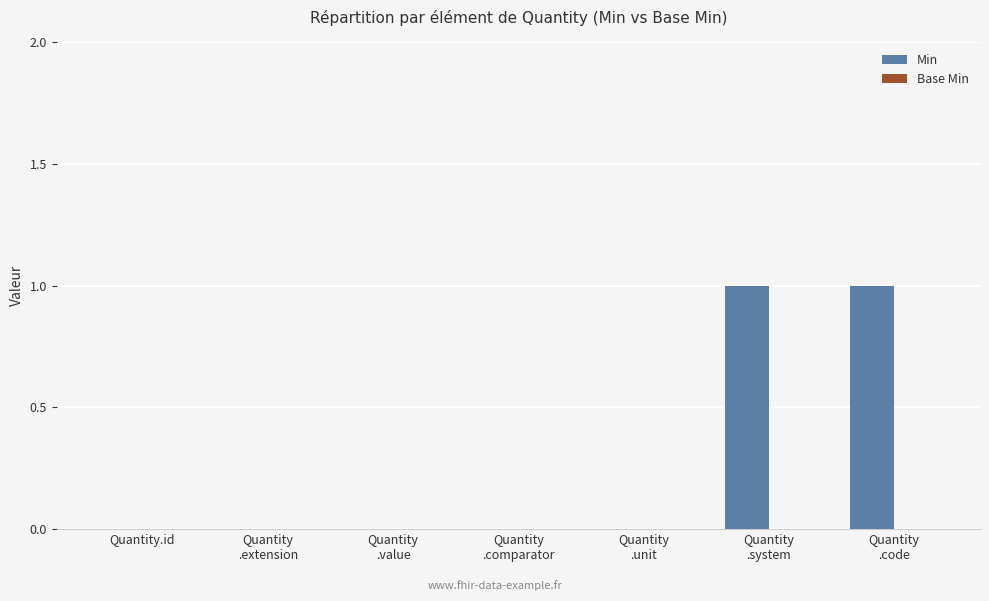

Between Quantity
.unit and Quantity
.code, which is larger?

Quantity
.code